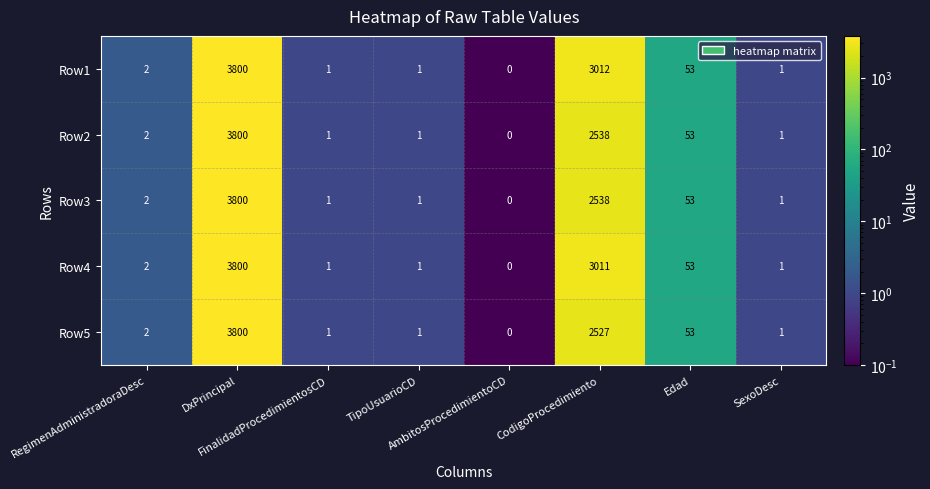

What is the maximum value shown in the chart?

3800